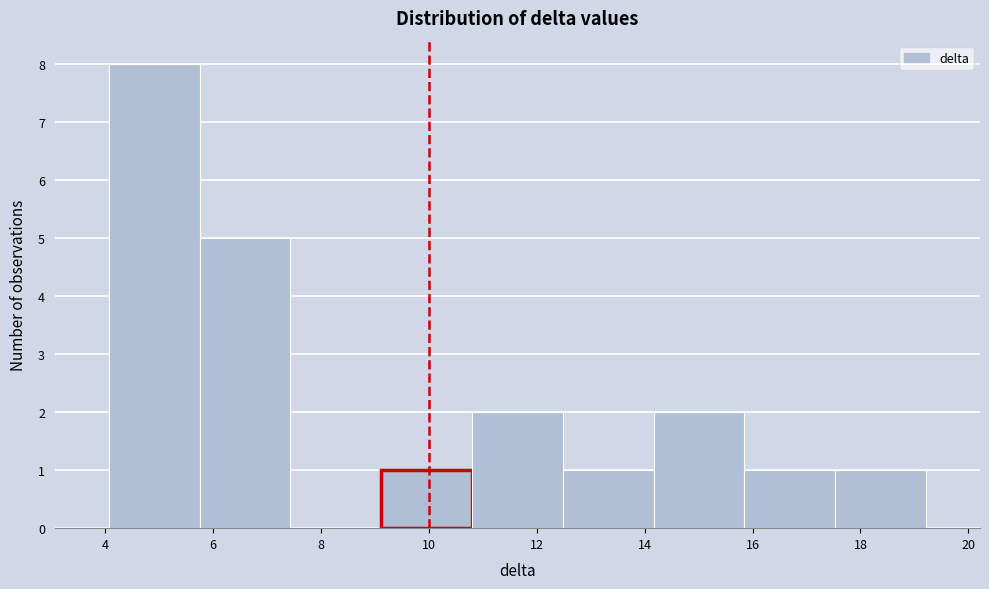

Reading left to right, list every bar in this chart as the range it spans on the x-axis followed by its height. Neither the bar edges nor the heights are printed on the chart, so give them approximately, as read against the axes.

4.0 to 5.8: 8
5.8 to 7.4: 5
7.4 to 9.2: 0
9.2 to 10.8: 1
10.8 to 12.4: 2
12.4 to 14.2: 1
14.2 to 15.8: 2
15.8 to 17.6: 1
17.6 to 19.2: 1